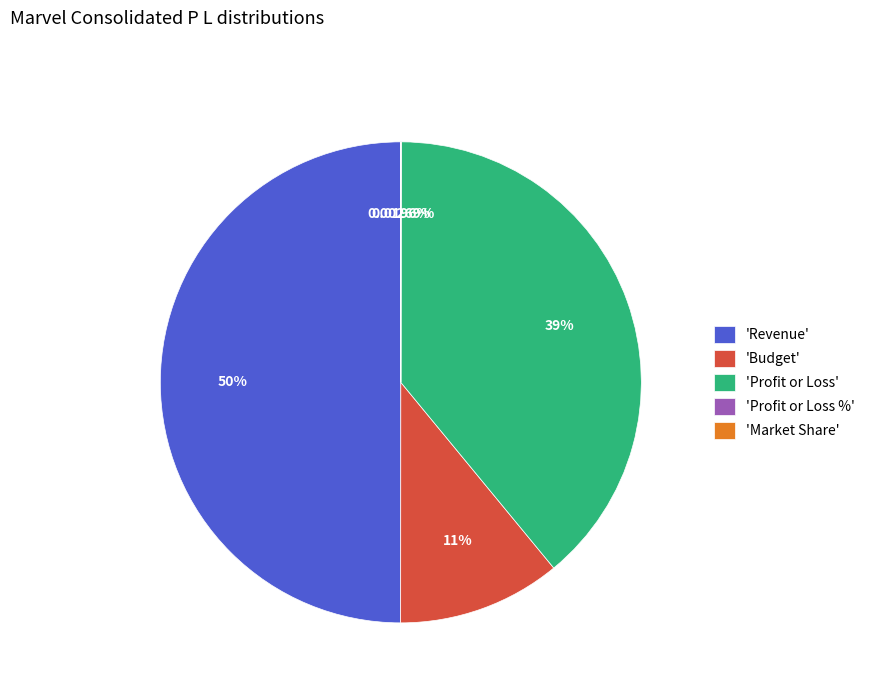

Does 'Budget' represent more than half of the total?

No